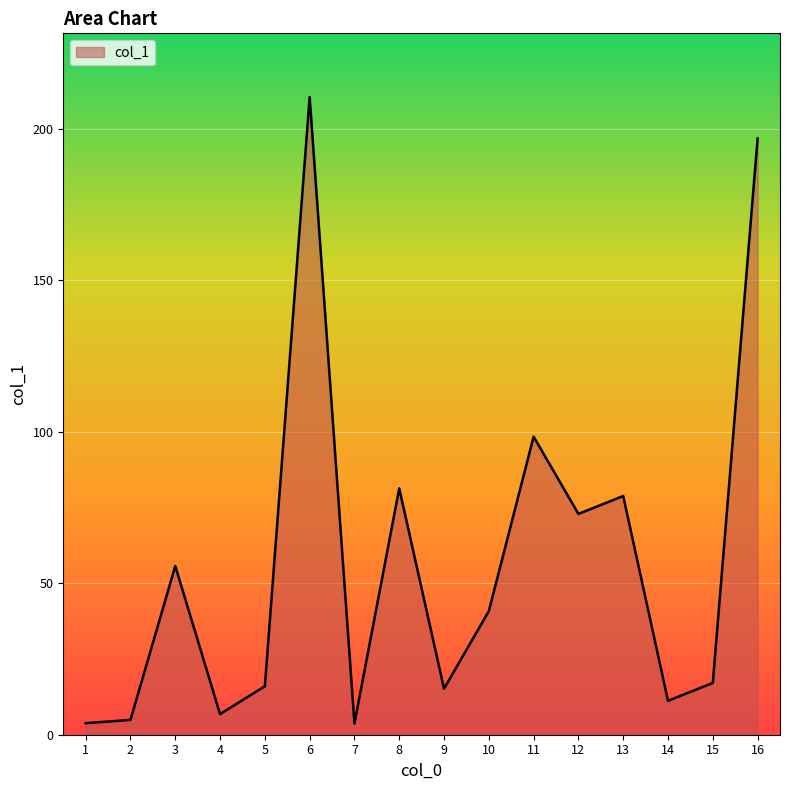

Where is the first local maximum?

3